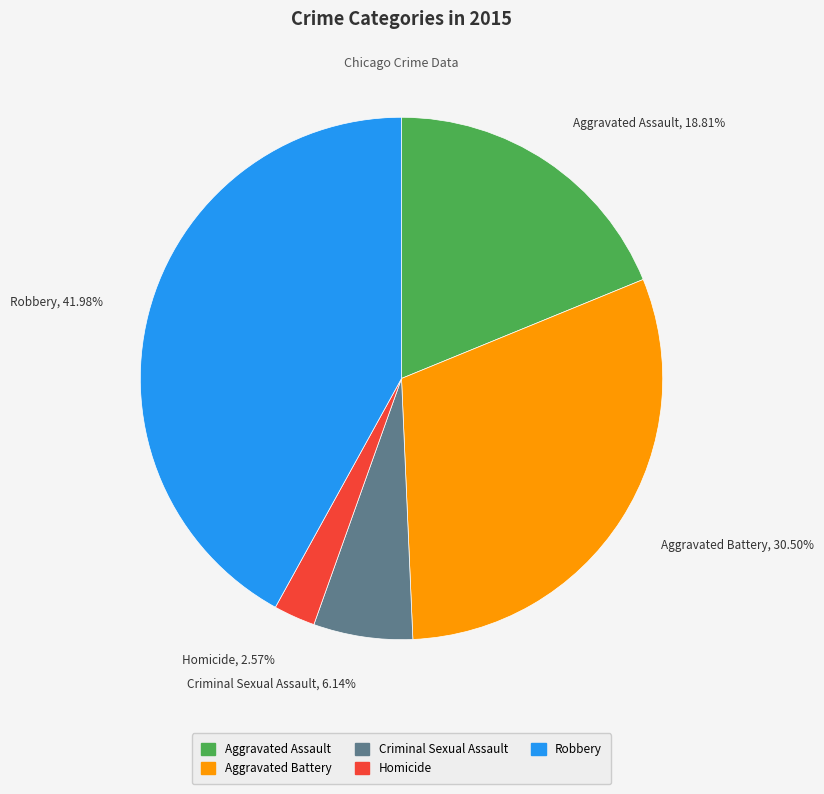

Is there a majority slice in this chart?

No